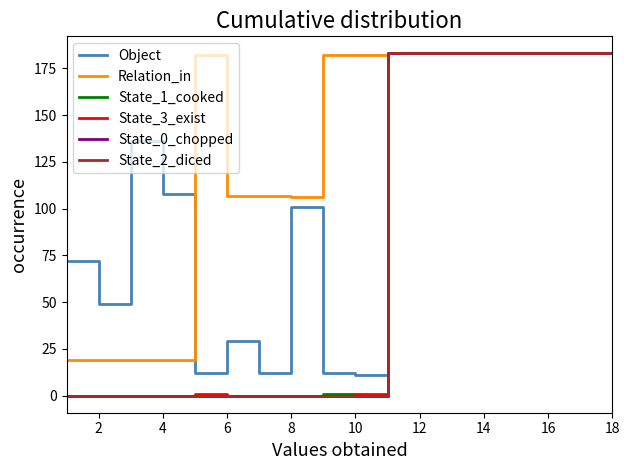

Does the chart have visible grid lines?

No